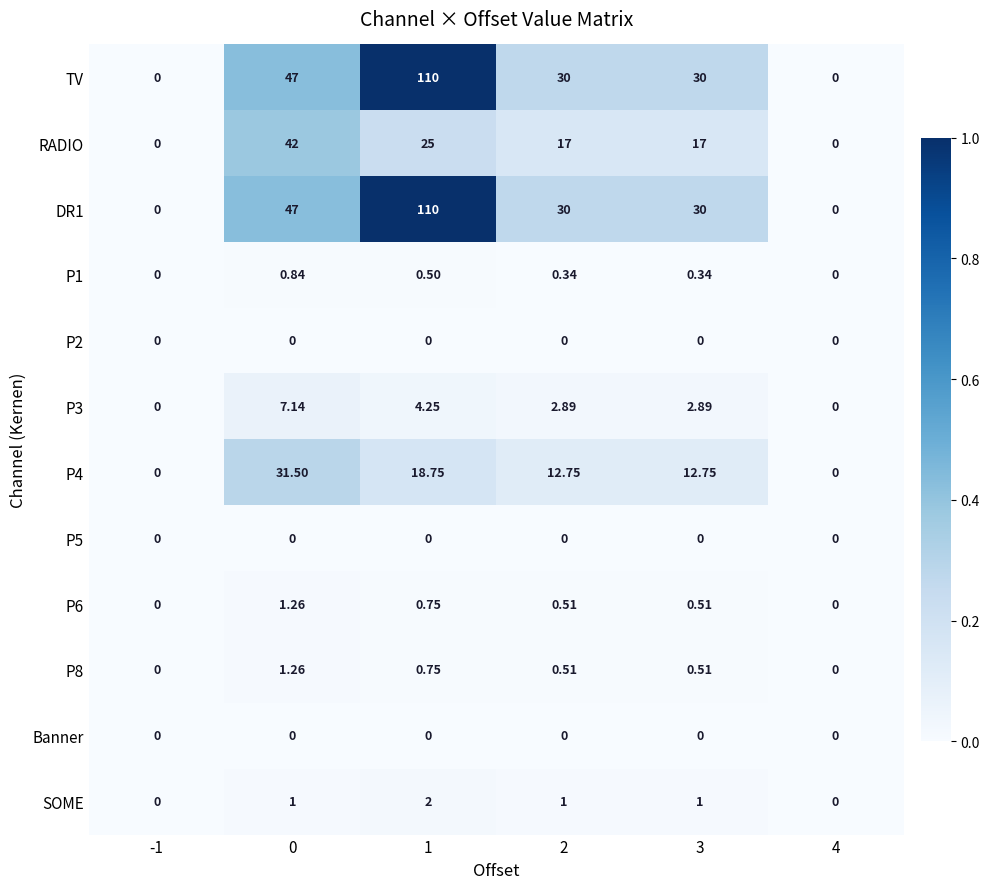

Between 0 and 3, which series saw the biggest shift?

RADIO